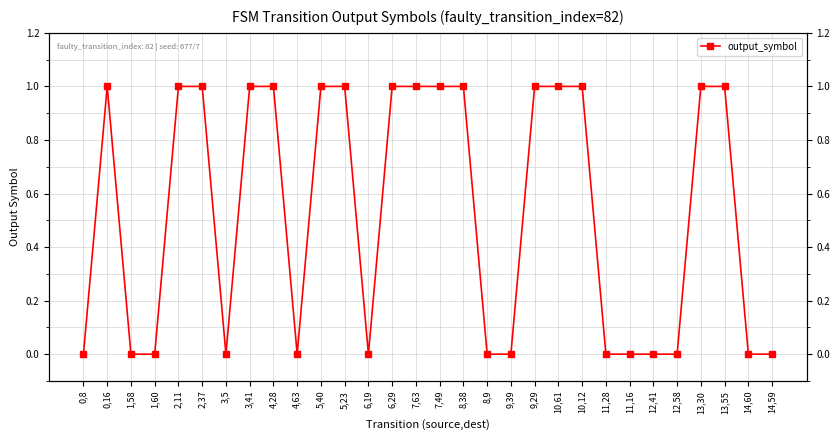

What is the label of the 1st point from the right?

14,59